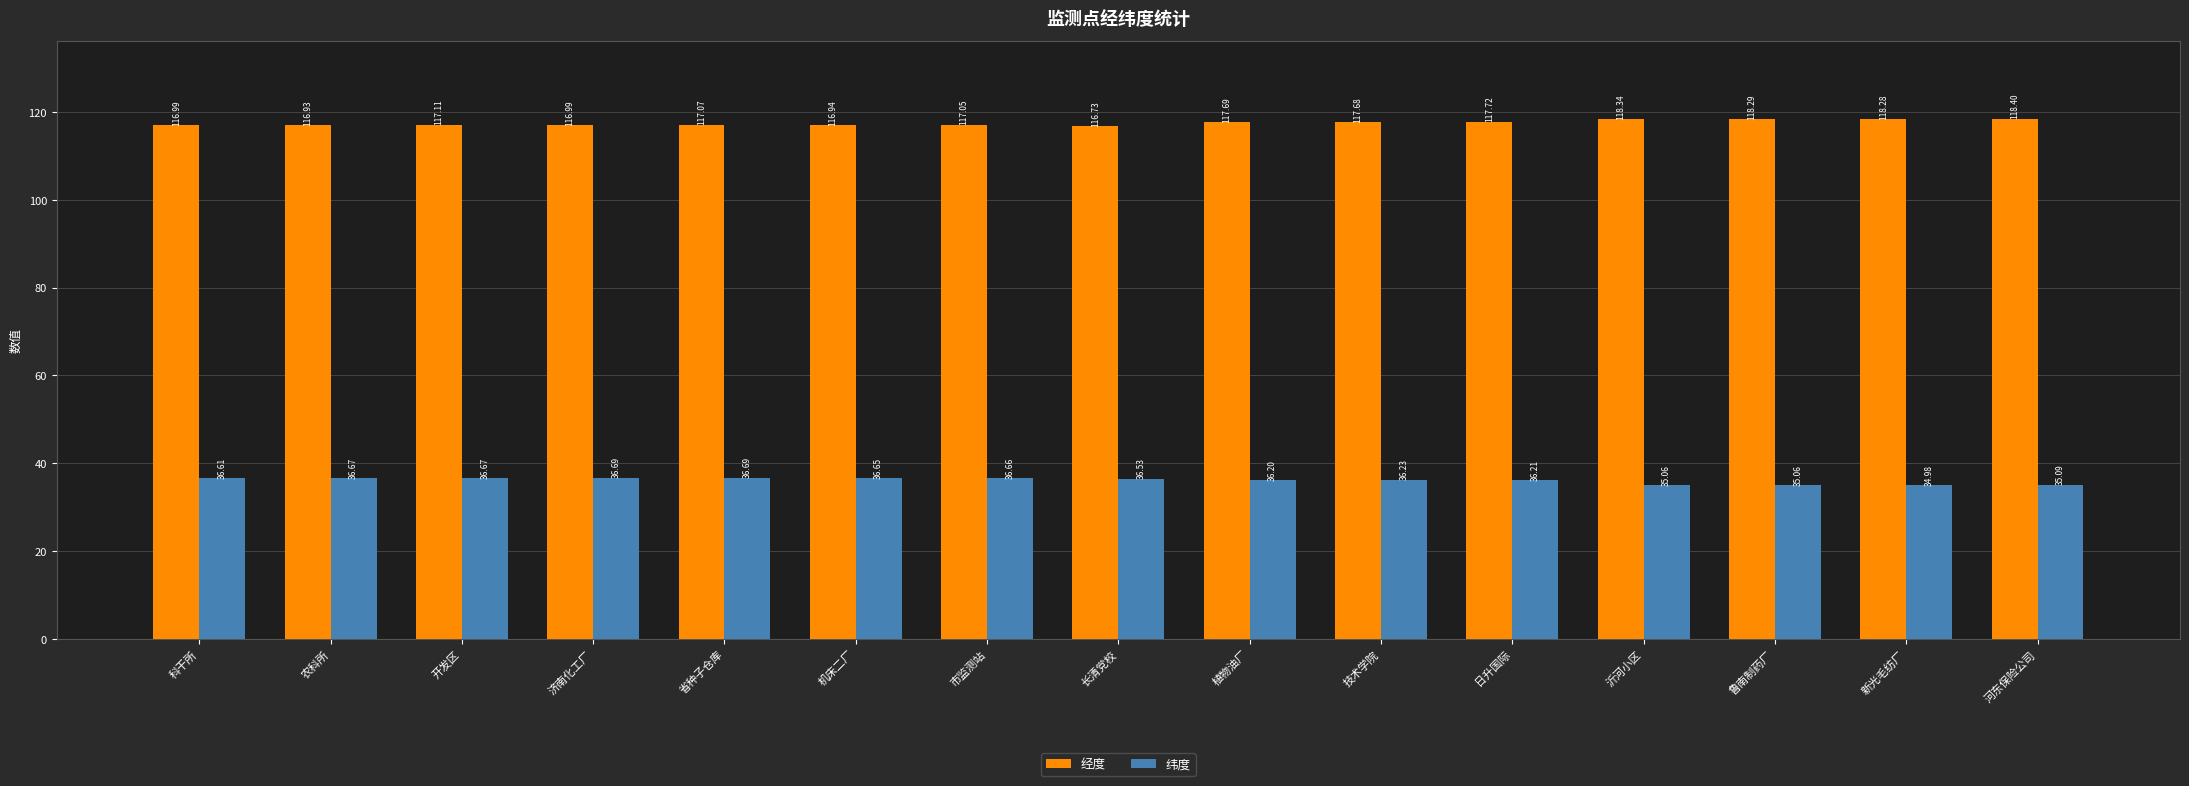

Is it true that 经度 equals 201.3 at 鲁南制药厂?

False